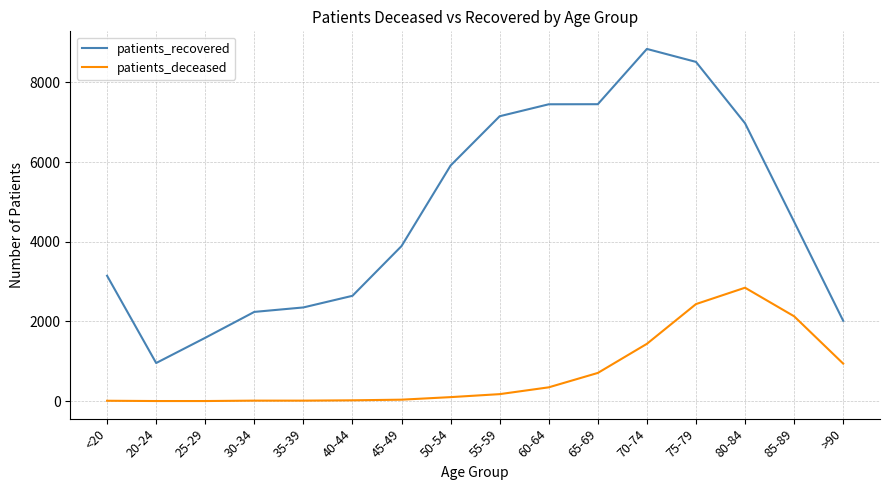

Which category has the highest value across all series?

70-74